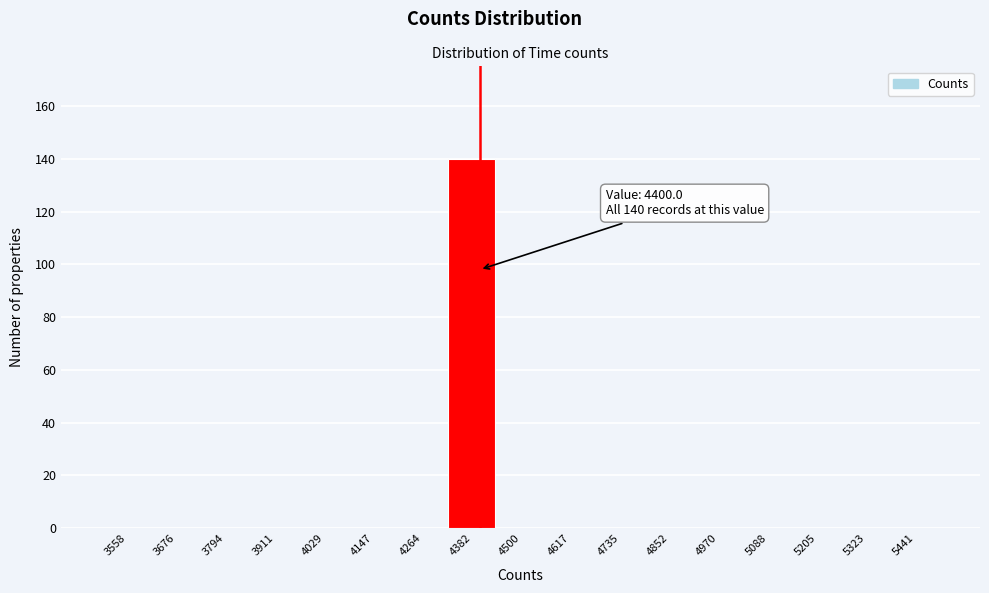

Which range on the x-axis has the tallest bar?

4320 to 4440